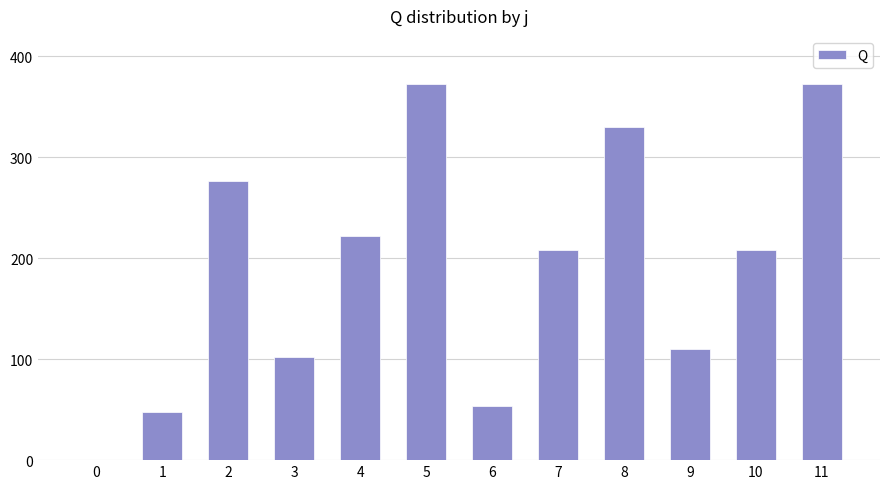

What is the sum of the values at 7 and 6?

261.3